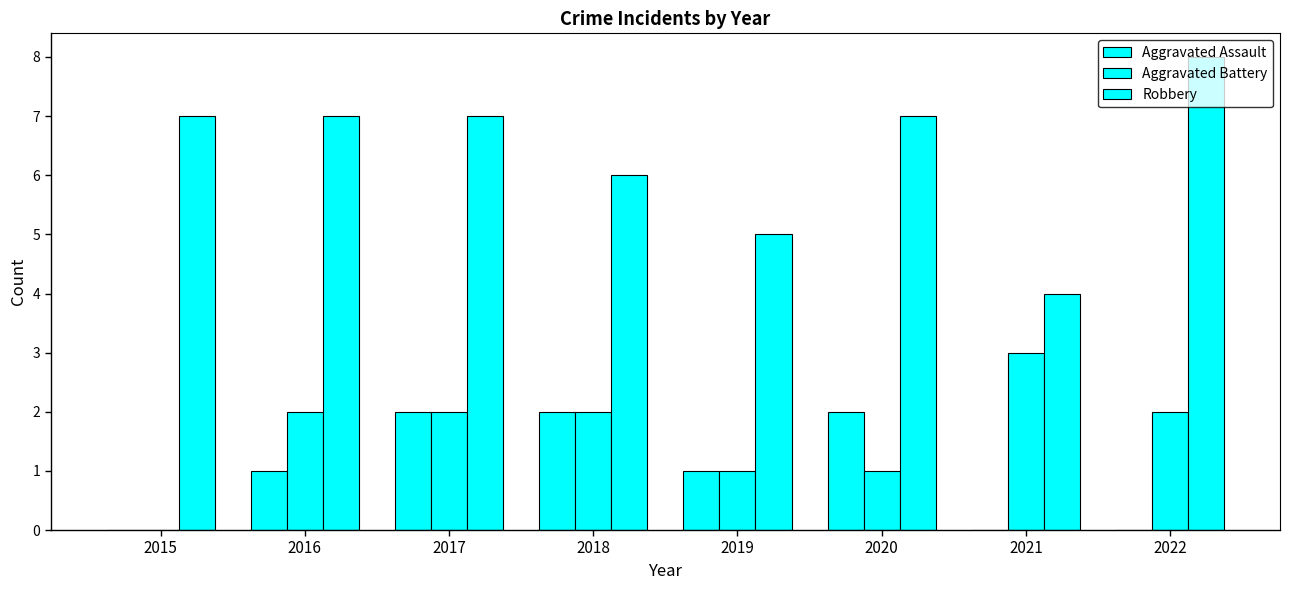

How many groups of bars are there?

8